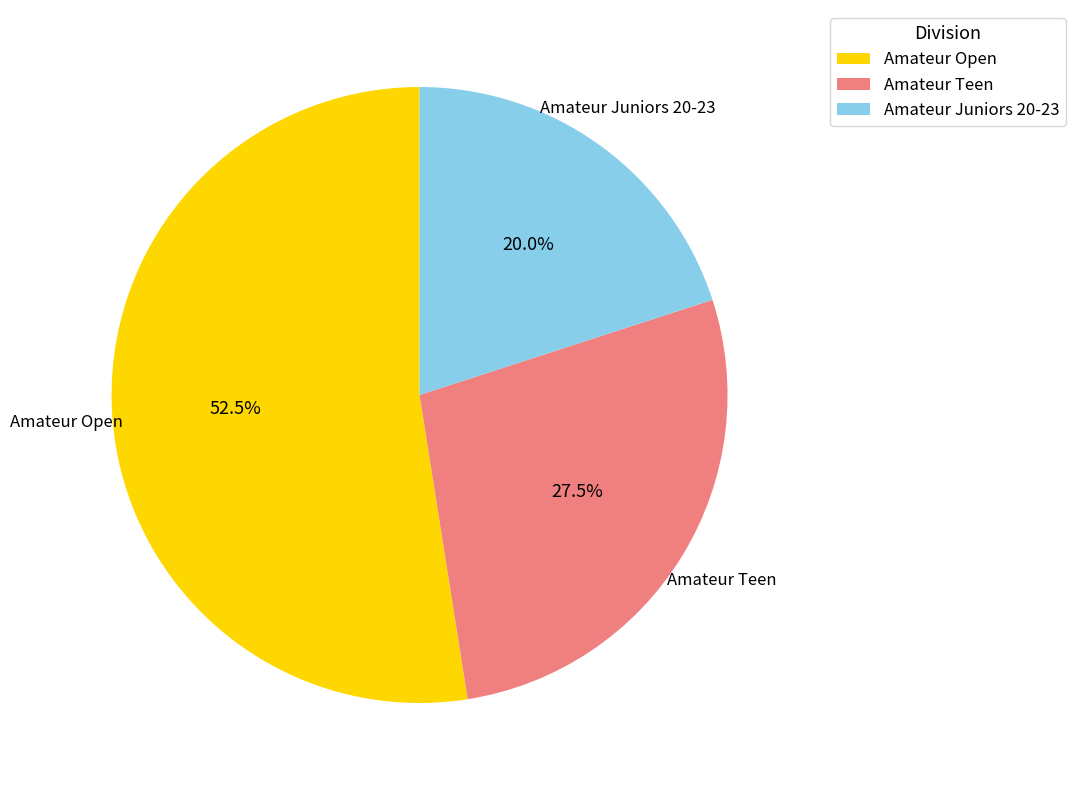

What percentage is NOT represented by Amateur Open?

47.5%